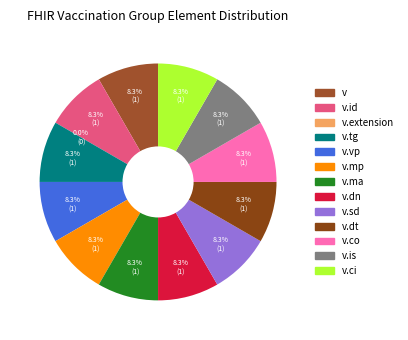

How many segments does this pie chart have?

13